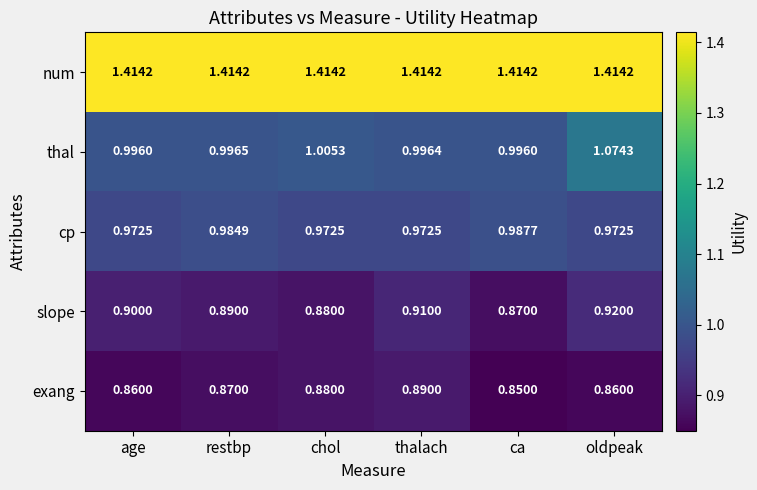

Which series has the largest total across all categories?

num